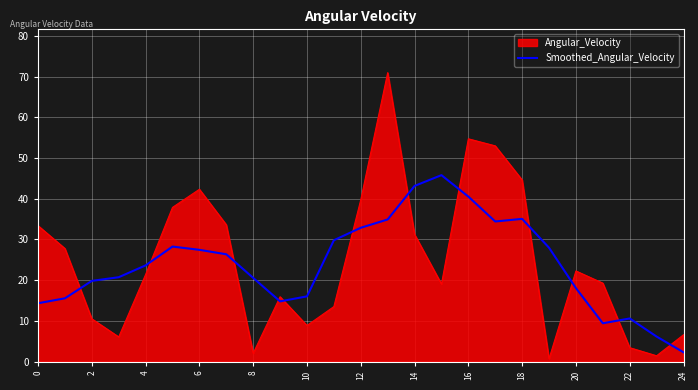

What is the difference between the maximum and minimum values in the Smoothed_Angular_Velocity series?

43.5